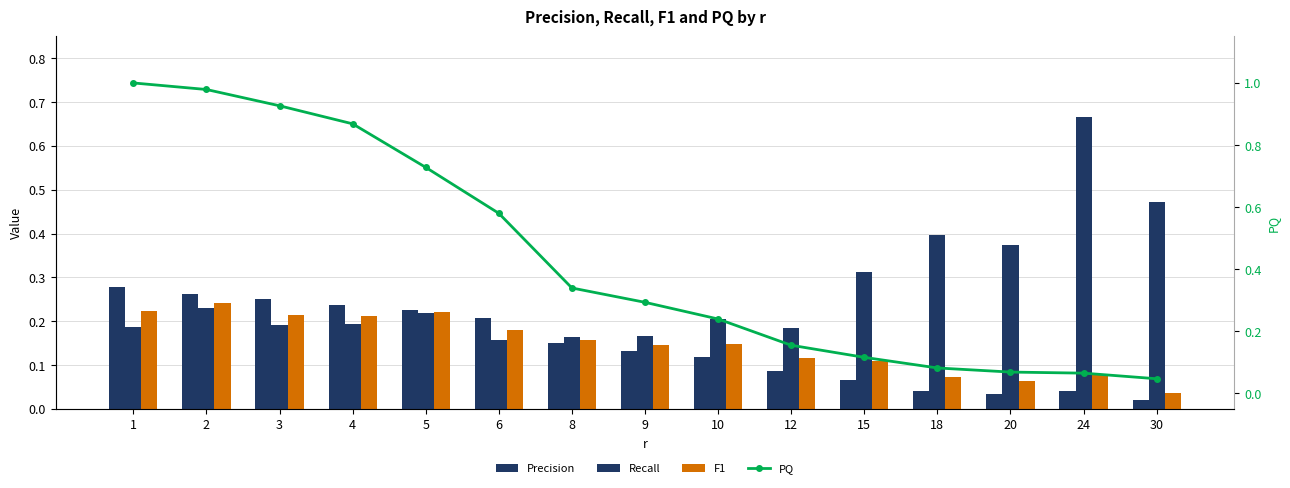

What is the spread (max minus min) of values at 8?

0.2